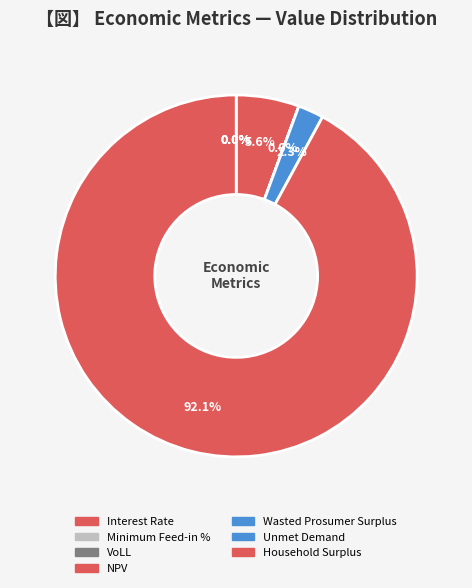

Which slice is the smallest?

Interest Rate